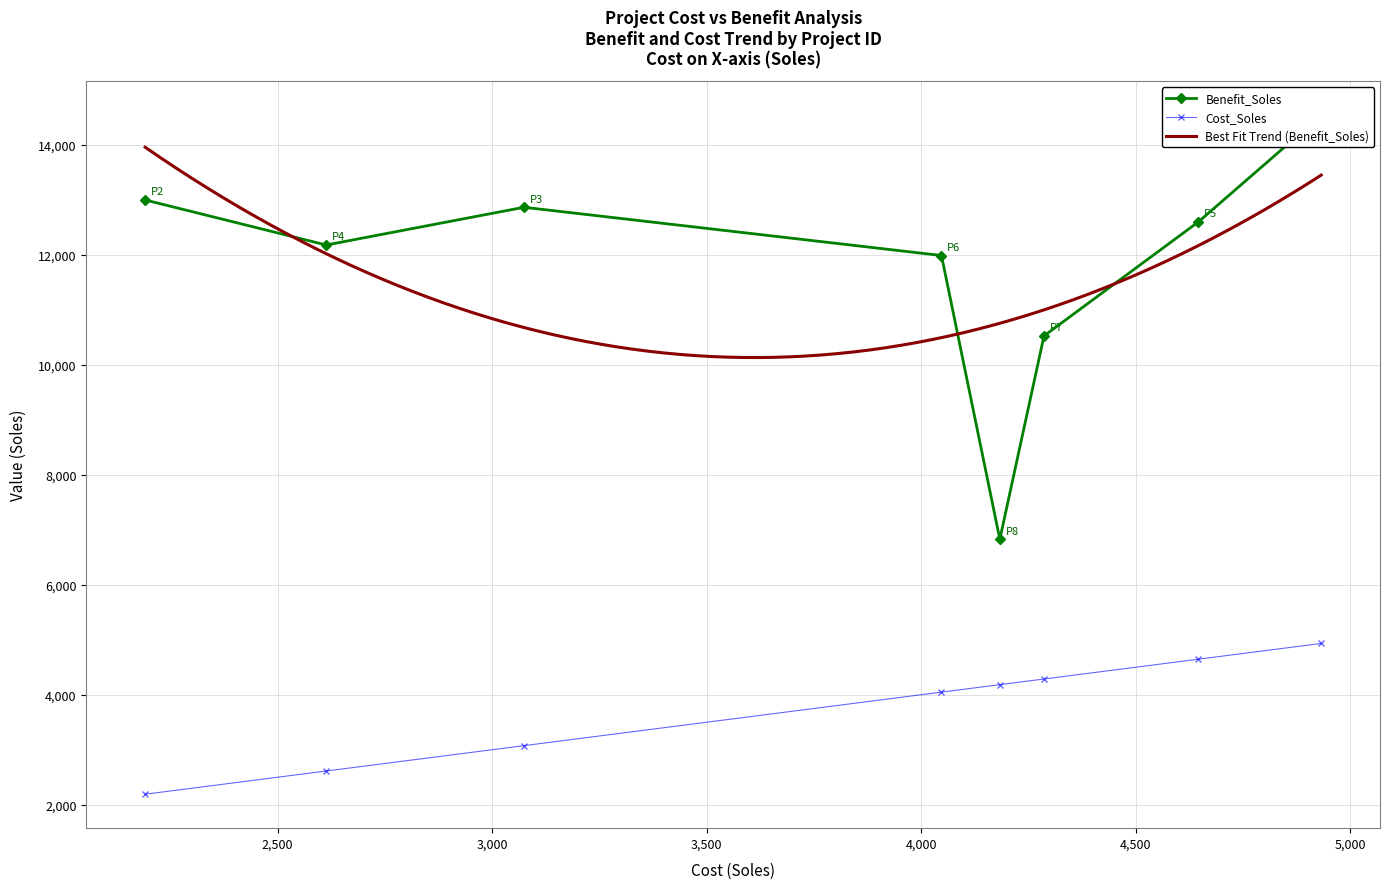

Where is Cost_Soles nearest to the value 3561?

P6